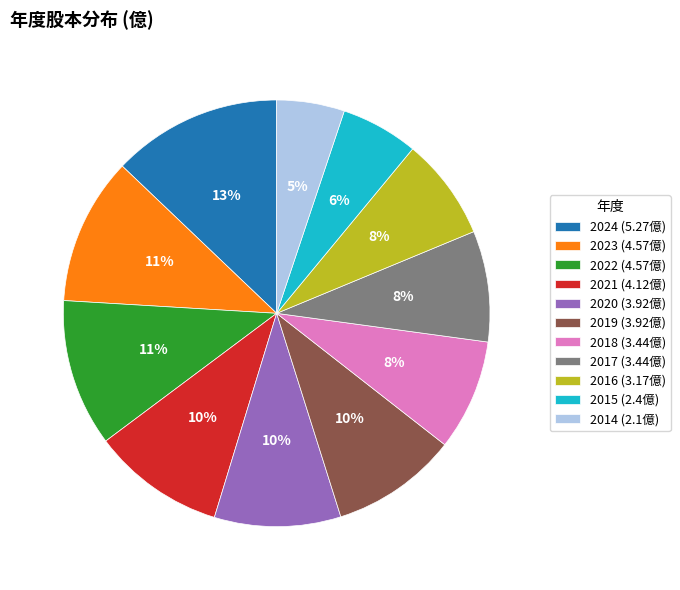

Count the number of slices in the pie.

11